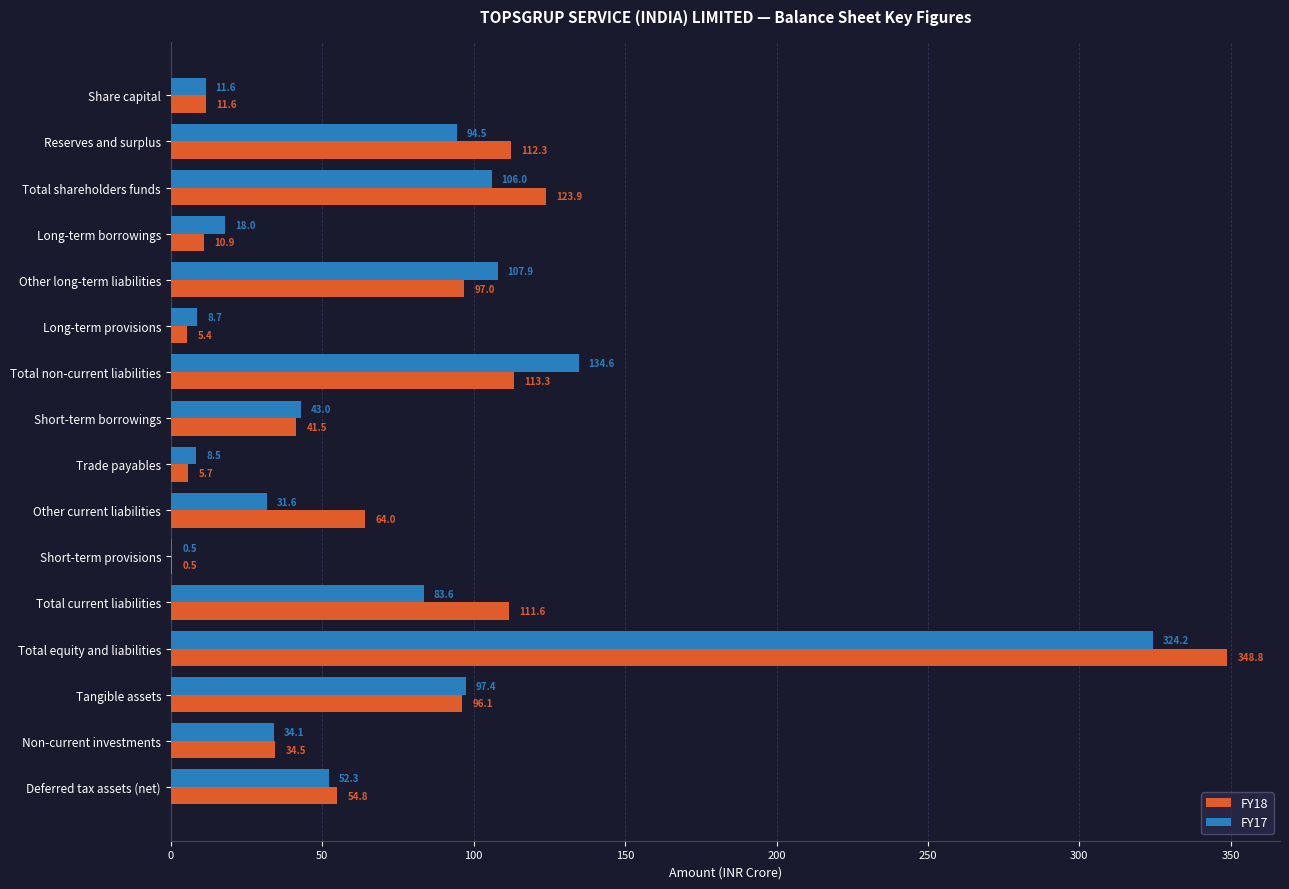

The FY18 series shows 13.8 at Non-current investments. True or false?

False